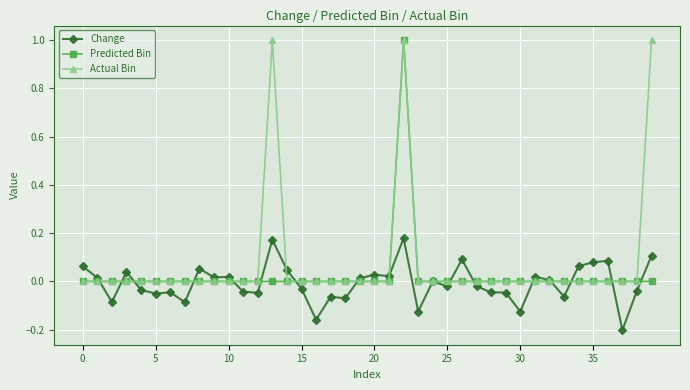

Is this an area chart (filled region under the line)?

No